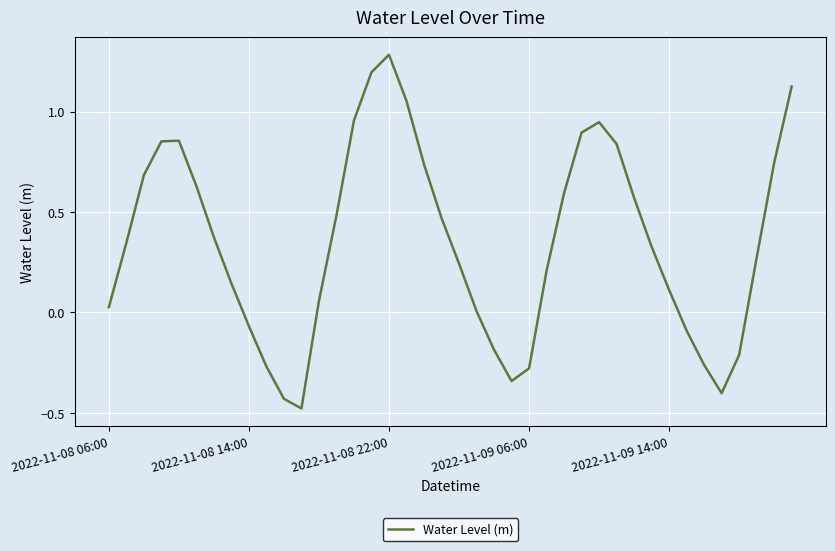

What is the maximum value shown in the chart?

1.3